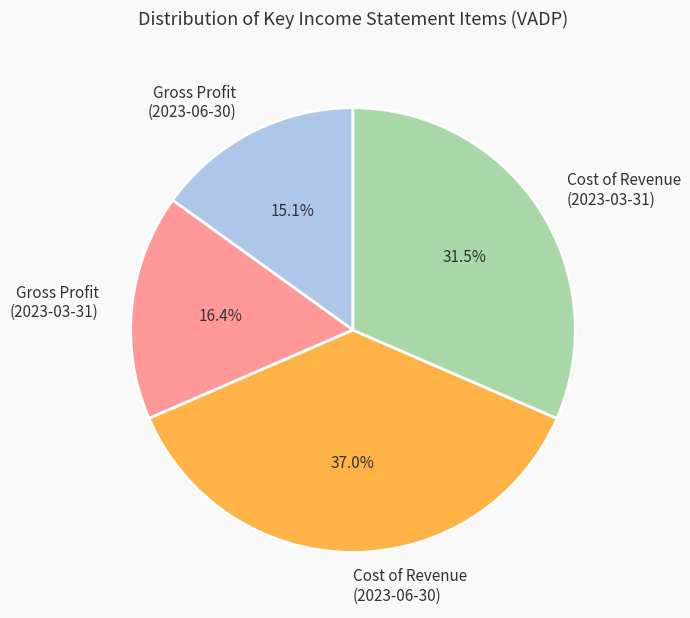

The Gross Profit (2023-06-30) slice represents 15% of the pie. True or false?

True